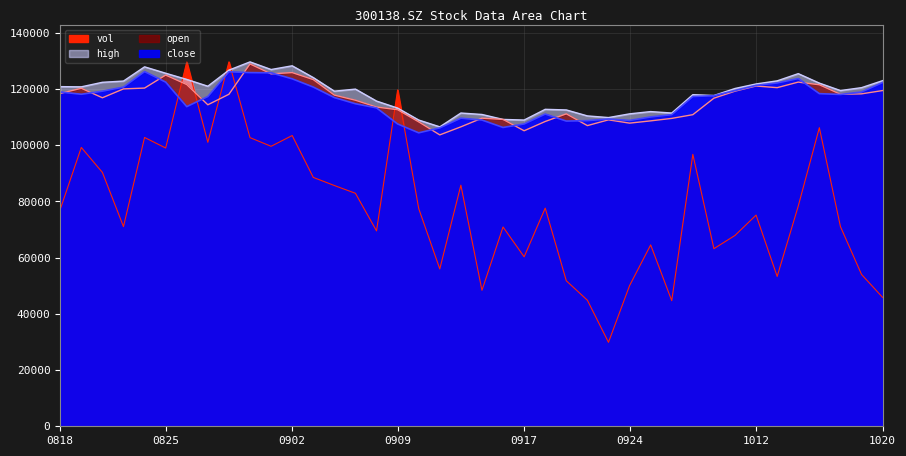

What is the difference between the vol values at 20200918 and 20201015?

28599.2